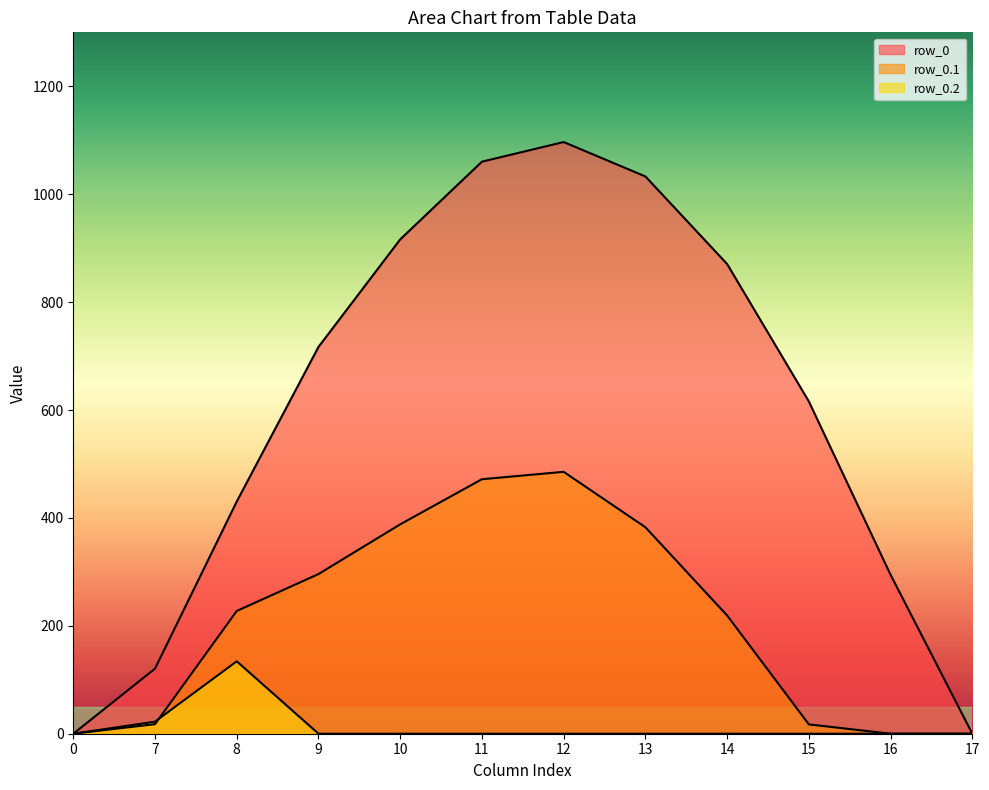

Which has a higher value, 16 or 9?

9